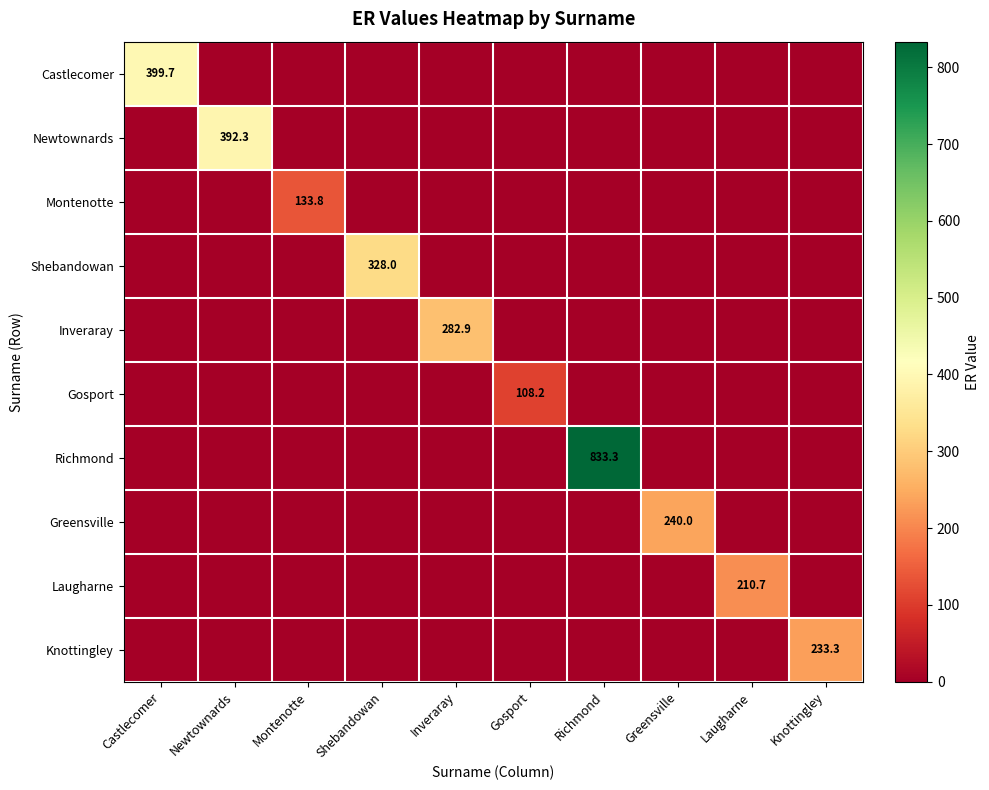

Rank the categories by Montenotte value from highest to lowest.

Montenotte, Castlecomer, Newtownards, Shebandowan, Inveraray, Gosport, Richmond, Greensville, Laugharne, Knottingley